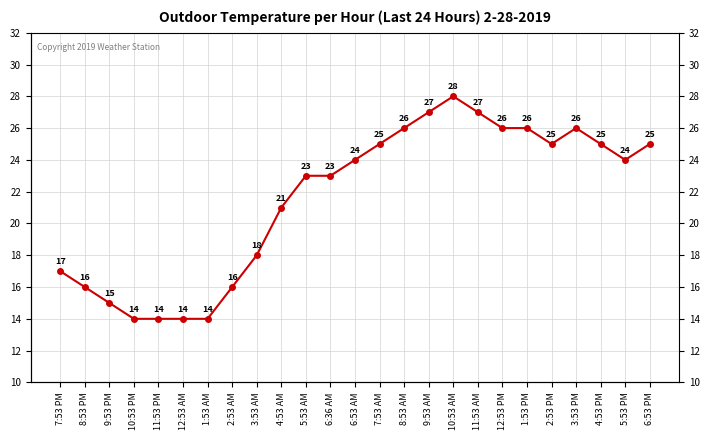

At which category does the chart reach its peak across all series?

10:53 AM